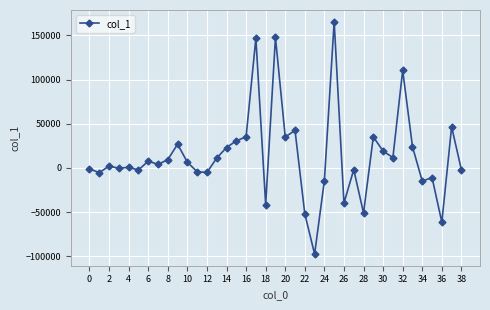

True or false: there are more than 1 points higher than both neighbors.

True